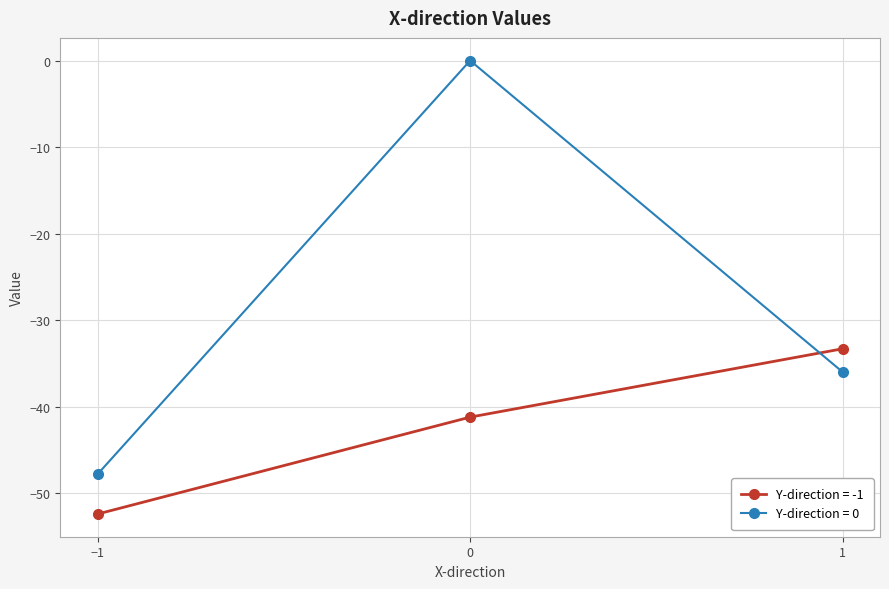

Is the value of Y-direction = -1 at 1 greater than the value of Y-direction = 0 at −1?

Yes